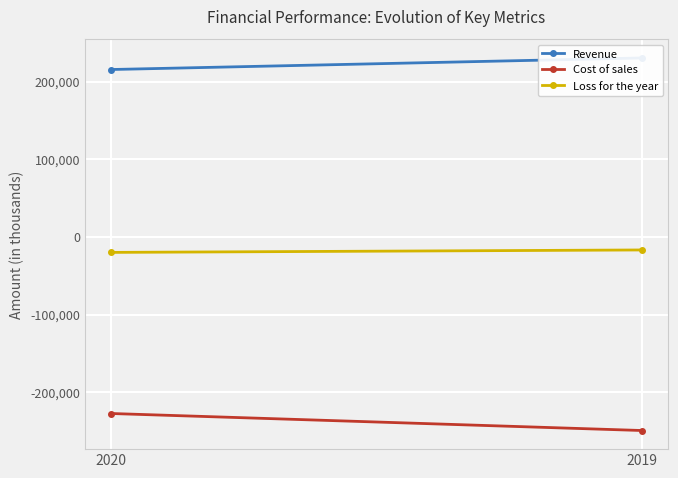

How many lines are shown in the chart?

3